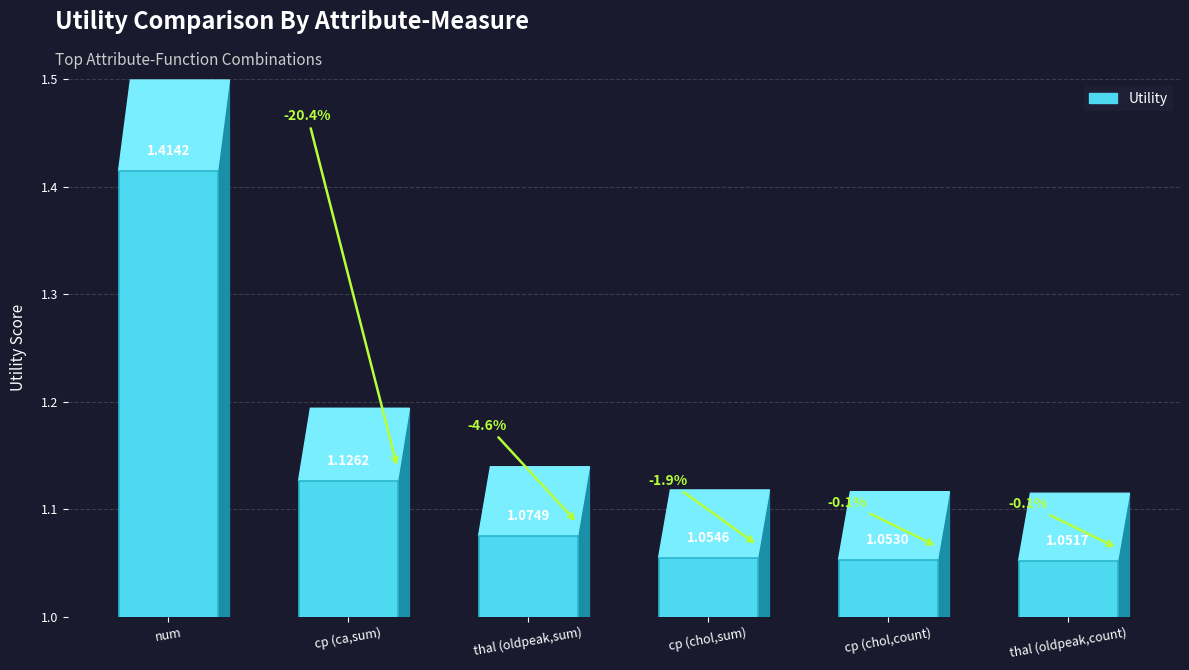

Which category has the highest value across all series?

num